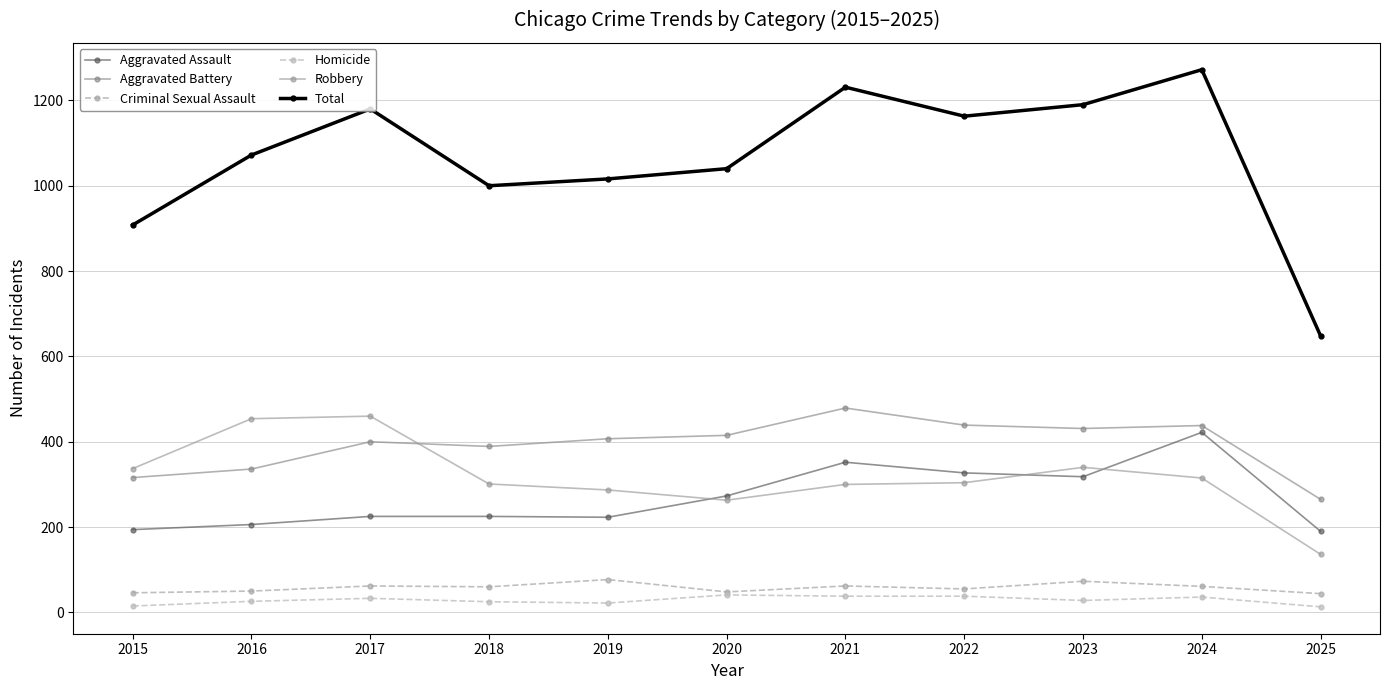

List the labels in order of Criminal Sexual Assault value, smallest first.

2025, 2015, 2020, 2016, 2022, 2018, 2024, 2017, 2021, 2023, 2019